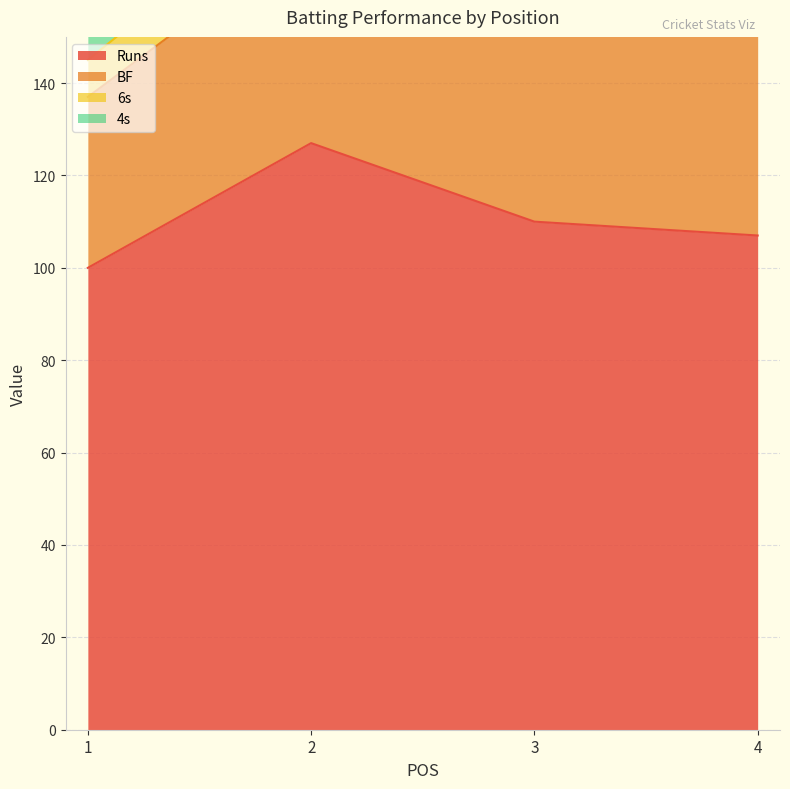

At how many categories does at least one series exceed 66?

4